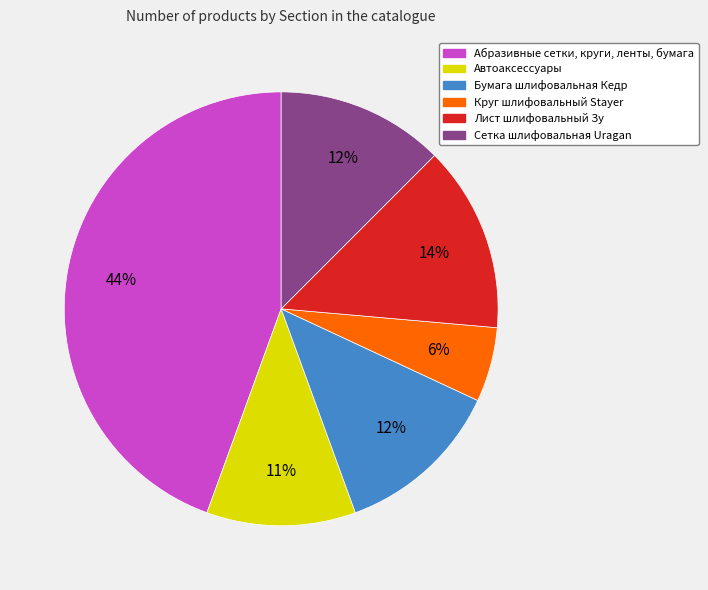

How many segments does this pie chart have?

6